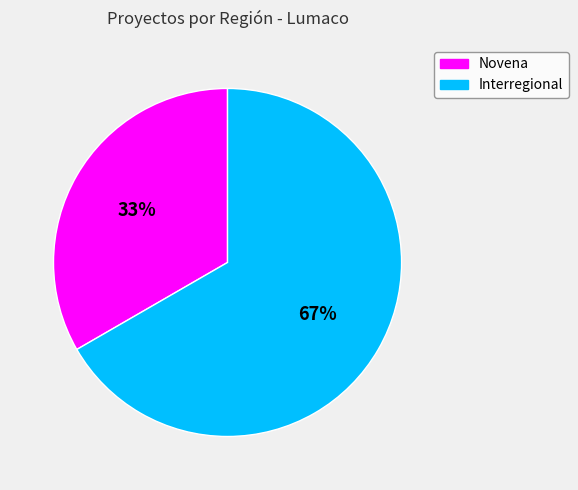

Count the number of slices in the pie.

2